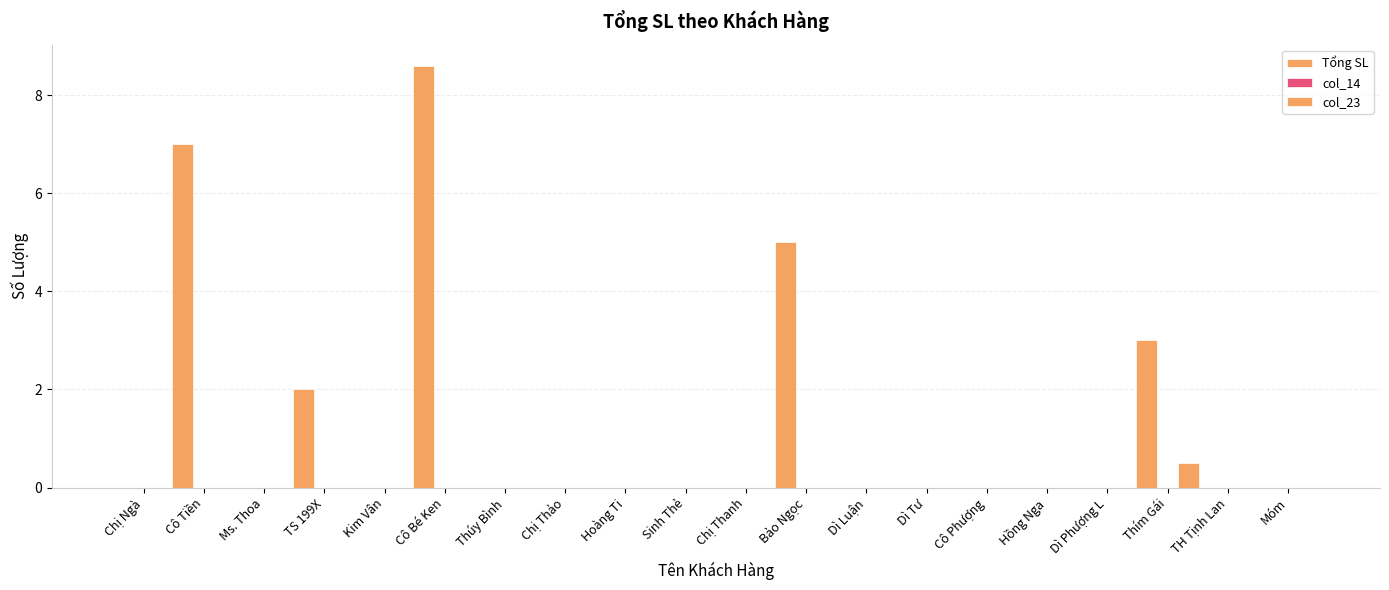

How many data points does each series have?

20